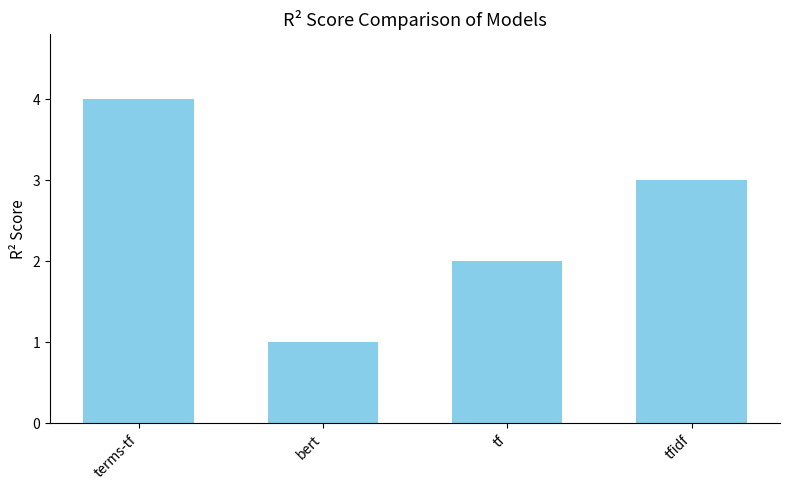

Approximately how many times larger is the value at terms-tf compared to bert?

4.0